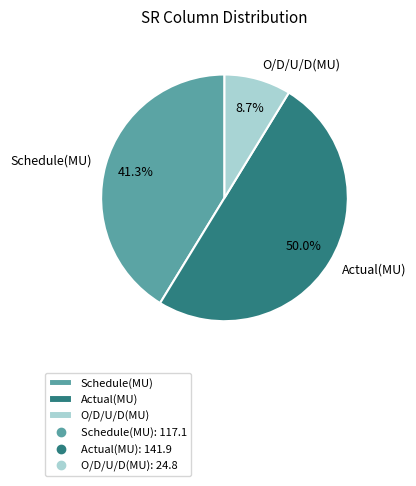

How much of the chart is everything except Actual(MU)?

50.0%